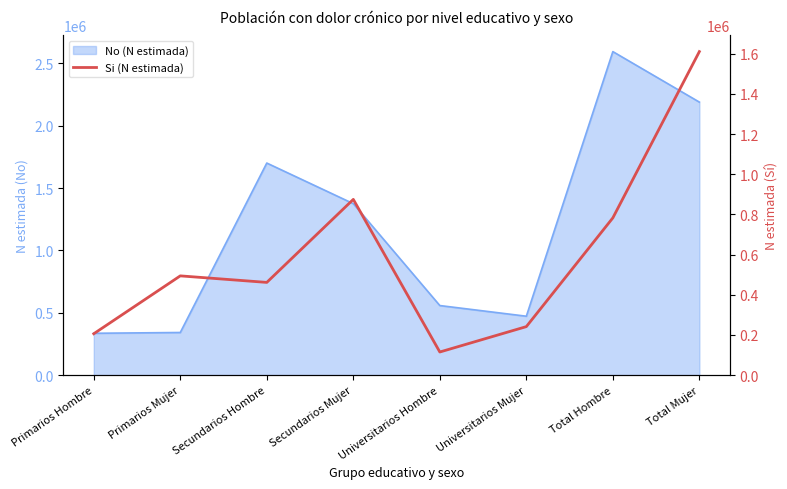

Reading left to right, extract all data points from this chart.

206026	494062	461523	874713	115107	241474	782656	1610249